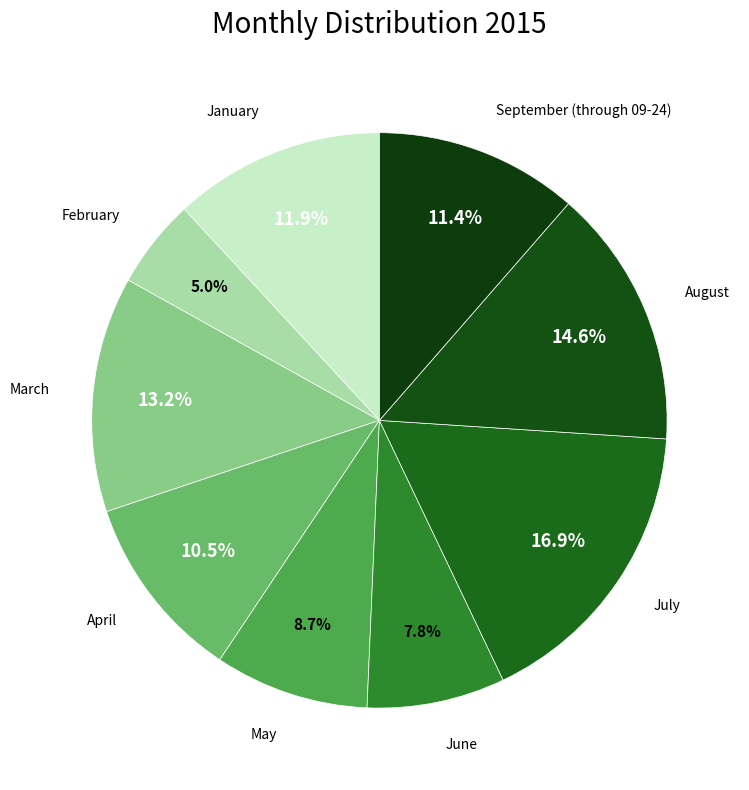

How many segments does this pie chart have?

9